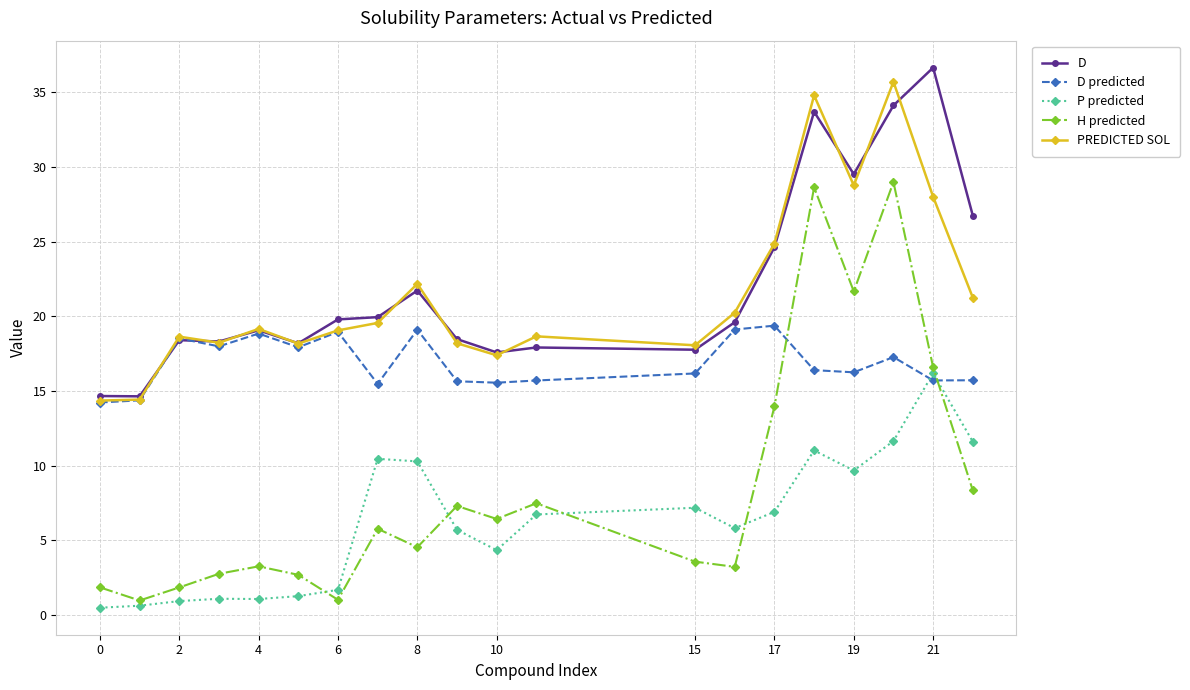

What is the difference between the maximum and minimum values in the P predicted series?

15.7